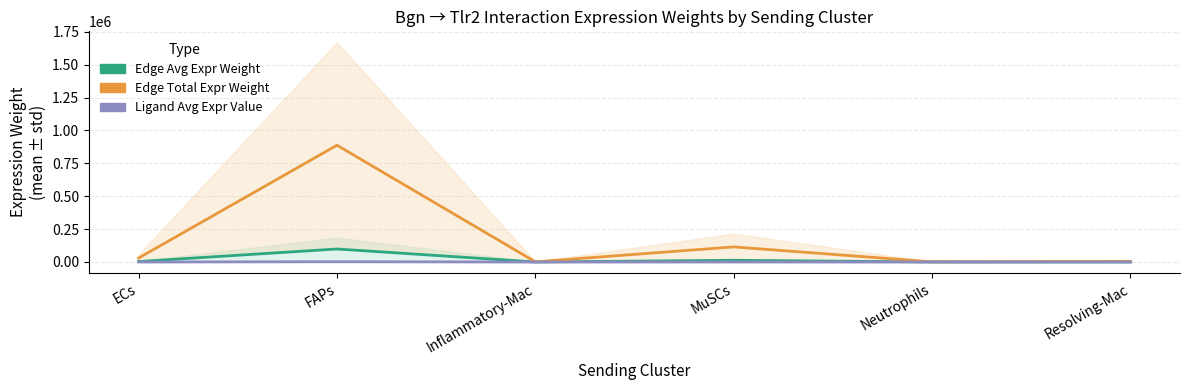

In Edge Total Expr Weight, how many points are higher than both neighbors (excluding endpoints)?

2